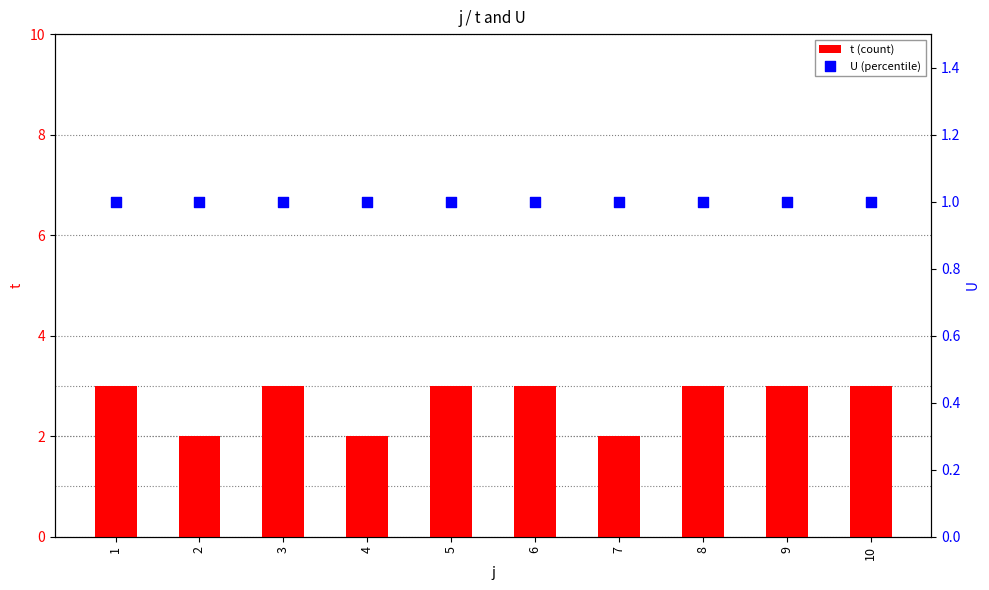

What are all the series names shown in the legend?

t (count), U (percentile)